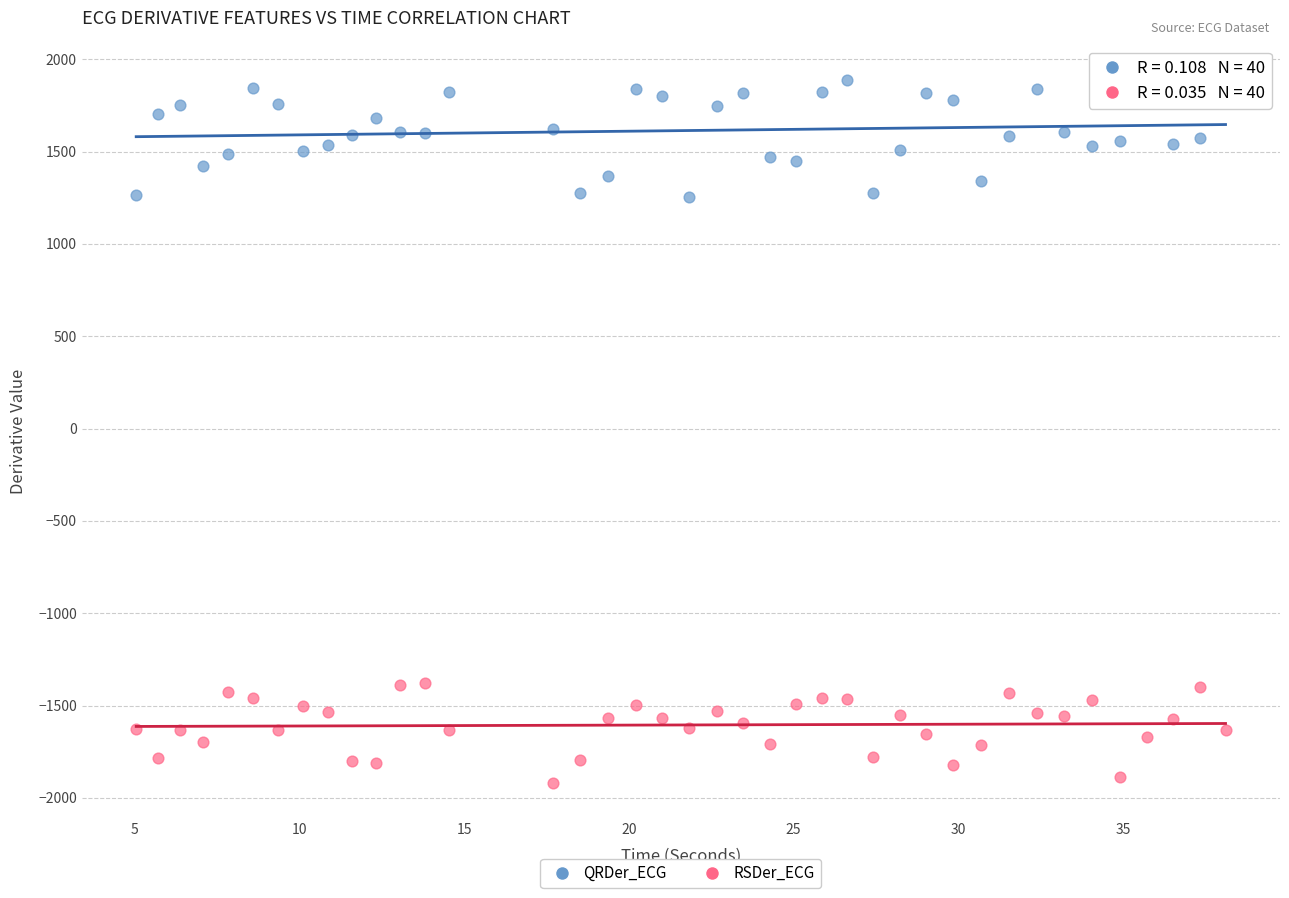

Which series reaches the minimum Y coordinate?

RSDer_ECG